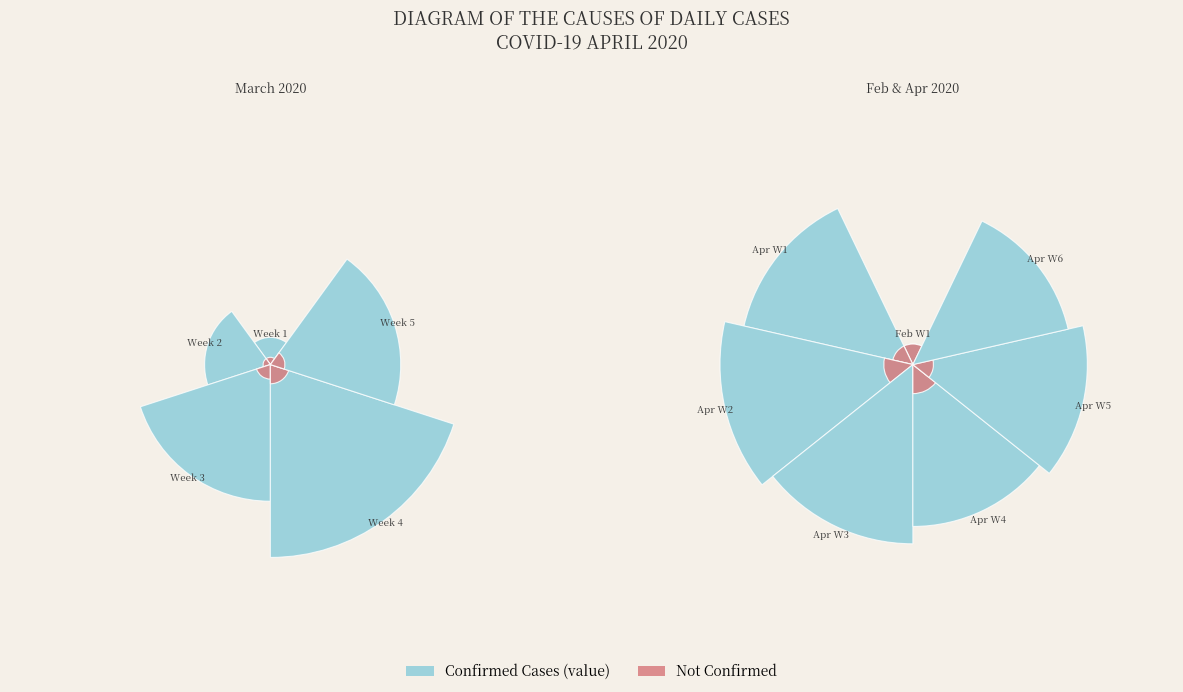

To the nearest percent, what is the average slice percentage?

2%